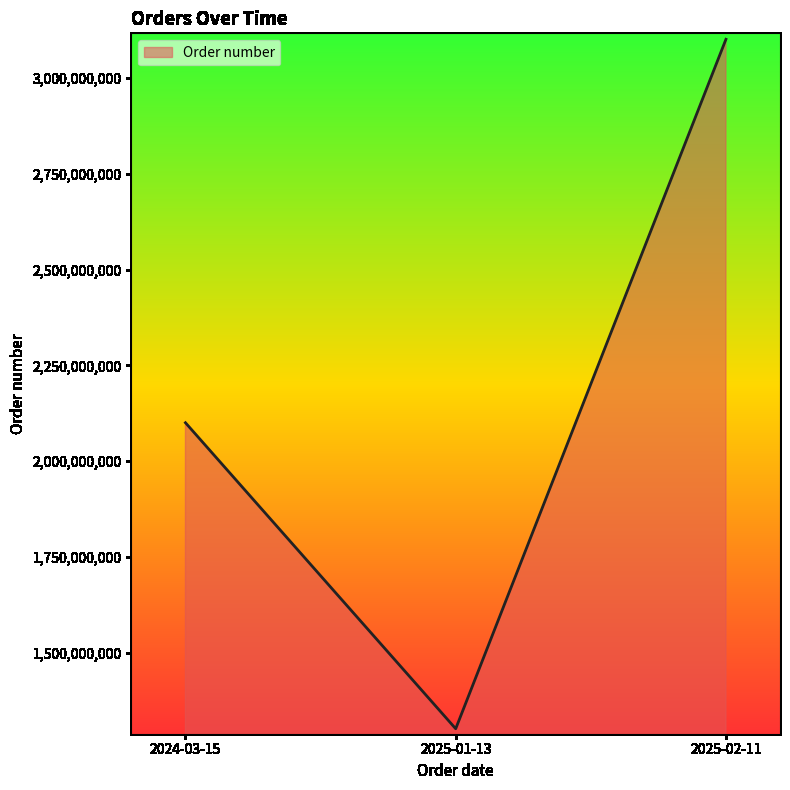

What is the ratio of the value at 2024-03-15 to the value at 2025-01-13?

1.6